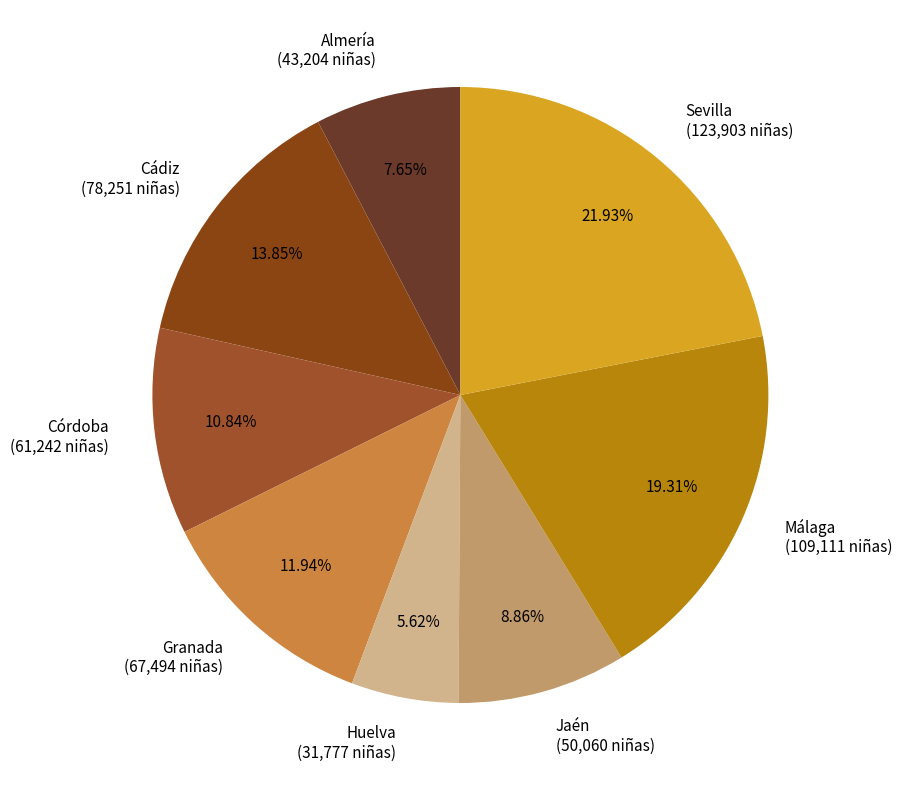

Rank the categories by value from highest to lowest.

Sevilla, Málaga, Cádiz, Granada, Córdoba, Jaén, Almería, Huelva